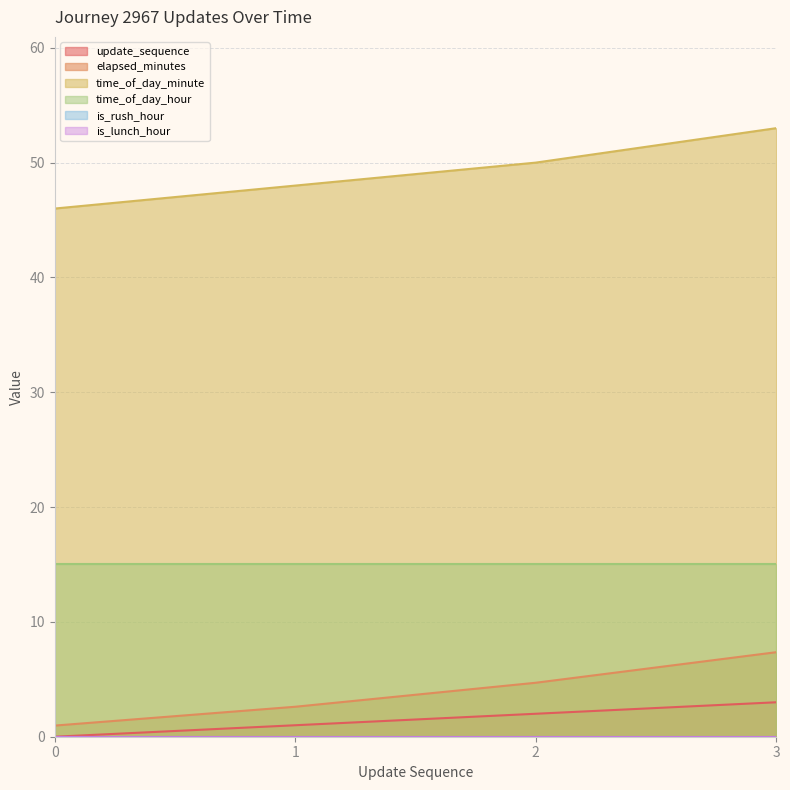

Read the time_of_day_minute value at 1.

48.0